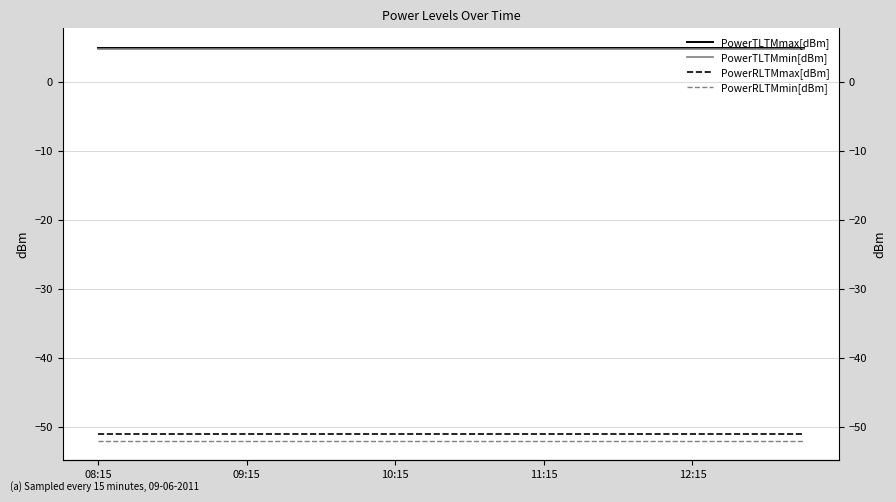

Which category has the lowest value in the PowerRLTMmin[dBm] series?

08:15